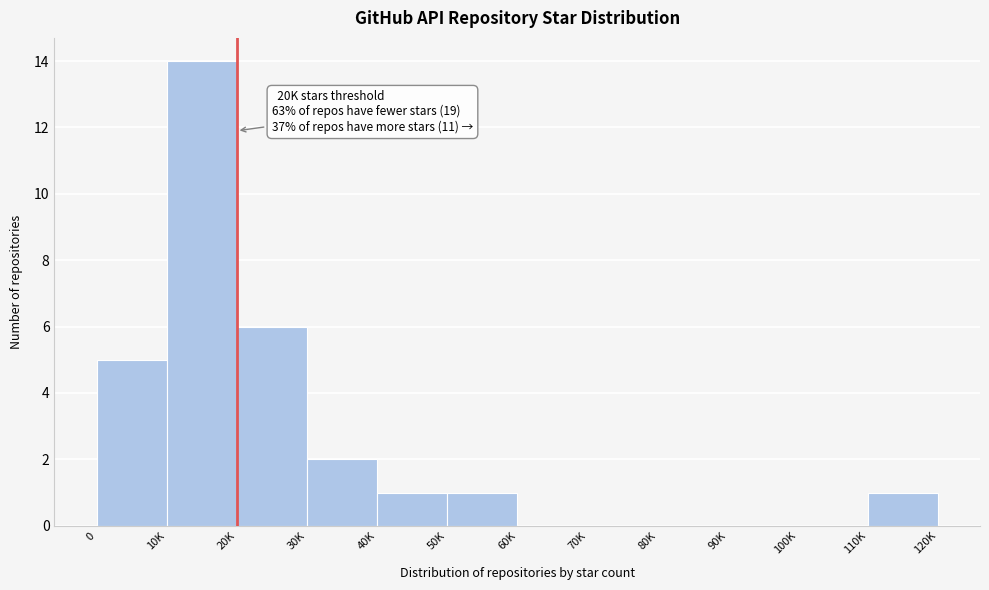

Reading right to left, what are all the values shown in this chart?

110K=1	100K=0	90K=0	80K=0	70K=0	60K=0	50K=1	40K=1	30K=2	20K=6	10K=14	0=5